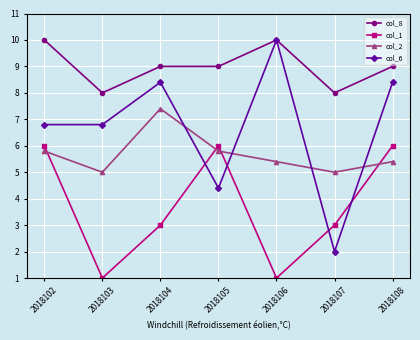

The value of col_1 at 2018108 is 8.9. True or false?

False